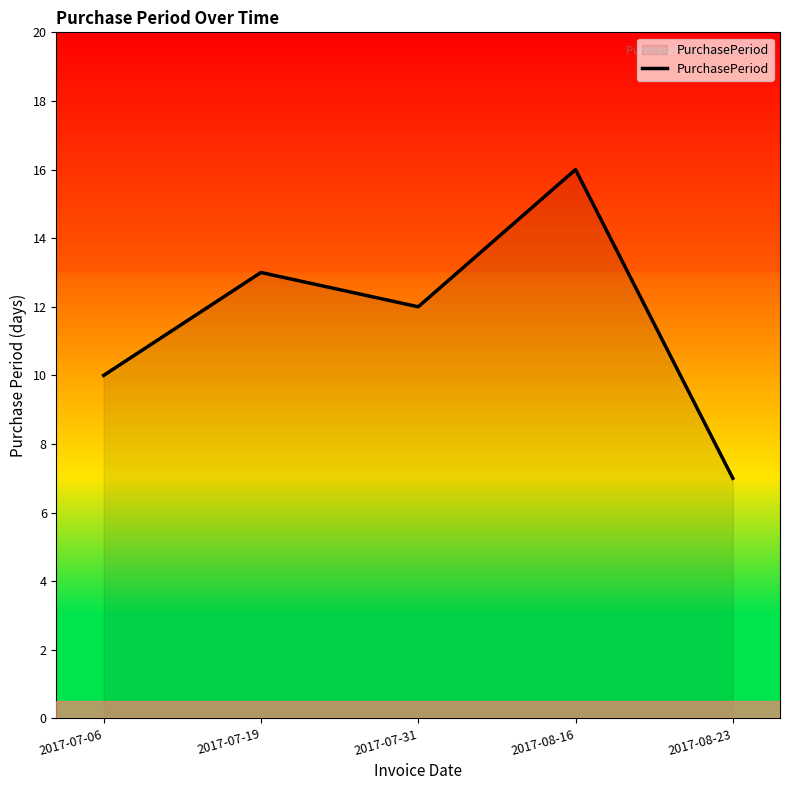

What is the sum of all values?

58